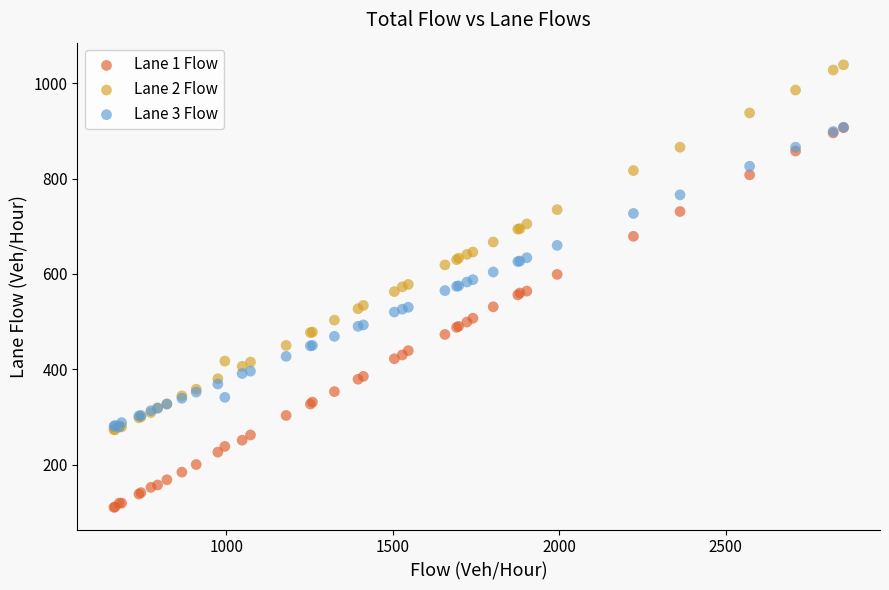

Which series has the largest Y range (max minus min)?

Lane 1 Flow